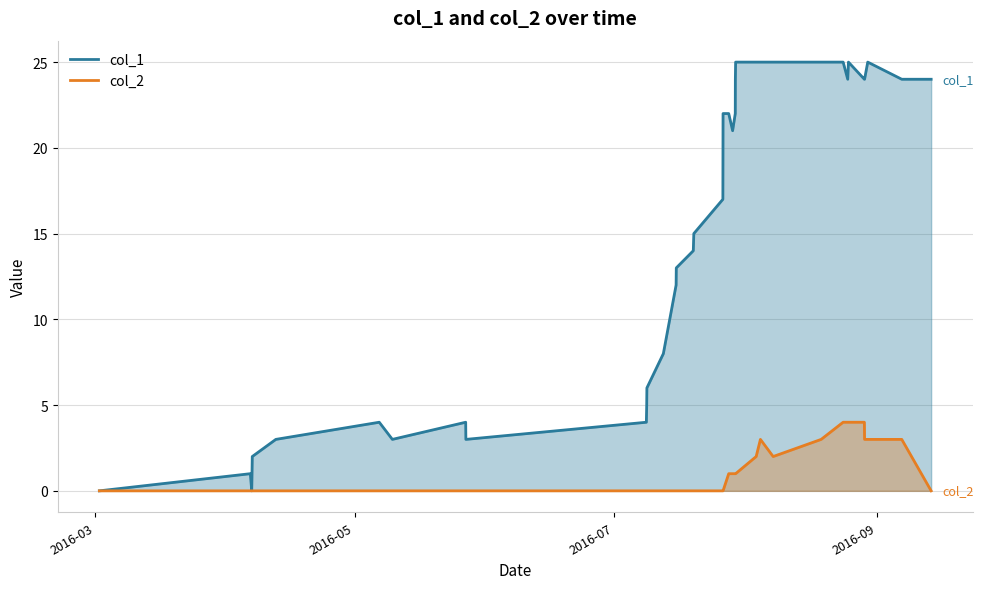

Reading left to right, transcribe all the data shown in this chart.

col_1: 0	1	0	2	3	4	3	4	3	4	5	6	8	12	13	14	15	17	22	22	21	22	24	25	25	25	25	25	25	24	25	24	24	25	24	24
col_2: 0	0	0	0	0	0	0	0	0	0	0	0	0	0	0	0	0	0	0	1	1	1	1	1	2	3	2	3	4	4	4	4	3	3	3	0